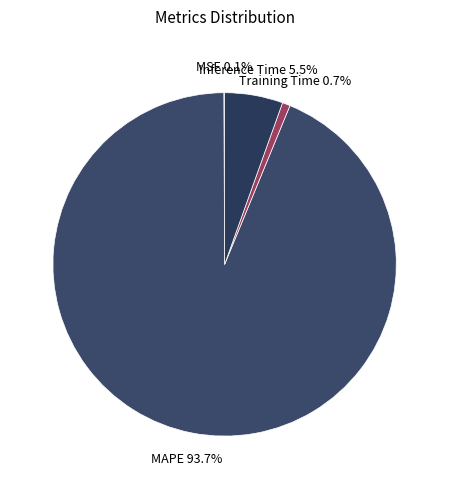

To the nearest percent, what is the difference between the largest and smallest slice percentages?

94%